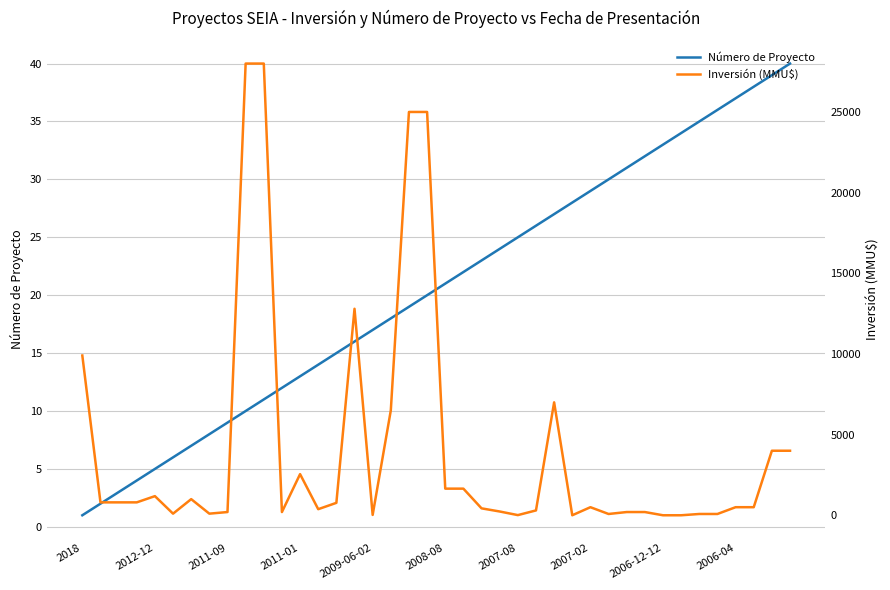

What is the value of the Número de Proyecto point at the 4th from the left?

4